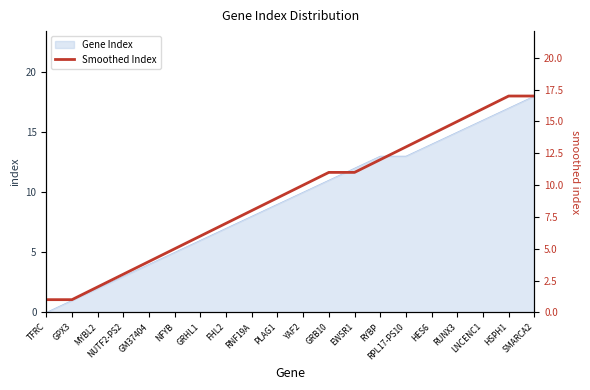

List the labels in order of value, largest first.

HSPH1, SMARCA2, LNCENC1, RUNX3, HES6, RPL17-PS10, RYBP, GRB10, EWSR1, YAF2, PLAG1, RNF19A, FHL2, GRHL1, NFYB, GM37404, NUTF2-PS2, MYBL2, TFRC, GPX3